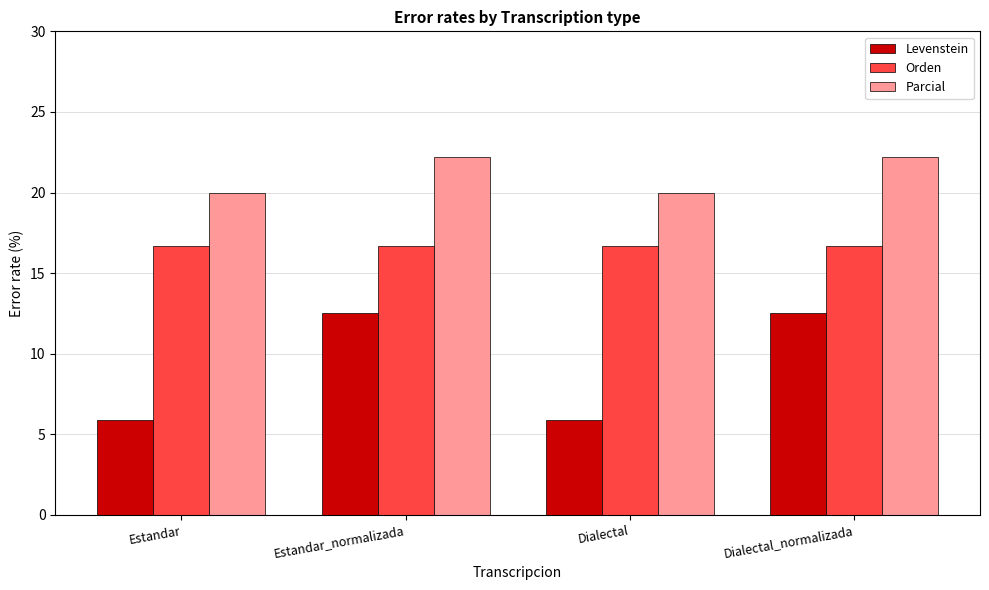

What is the approximate value of Levenstein at Dialectal_normalizada?

12.5